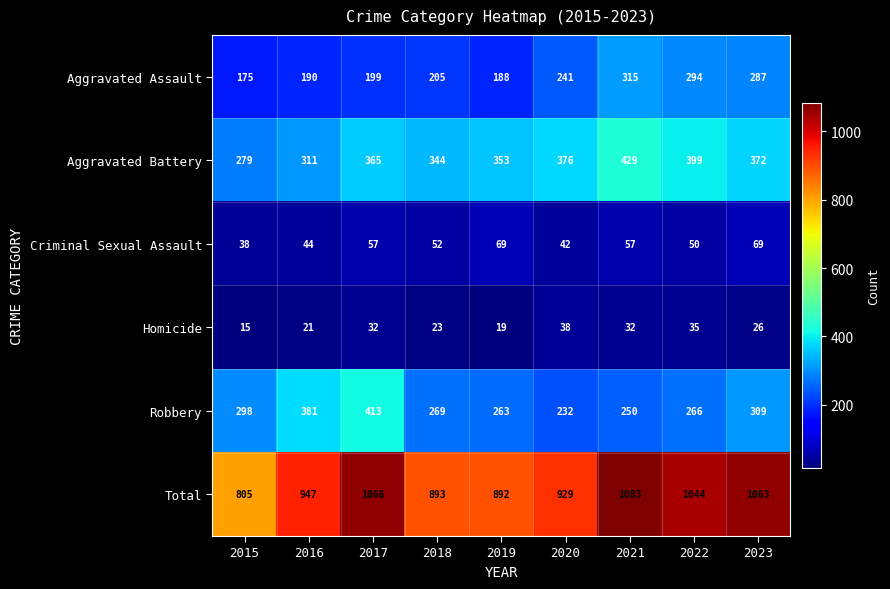

True or false: Criminal Sexual Assault has a value of 57 at 2021.

True